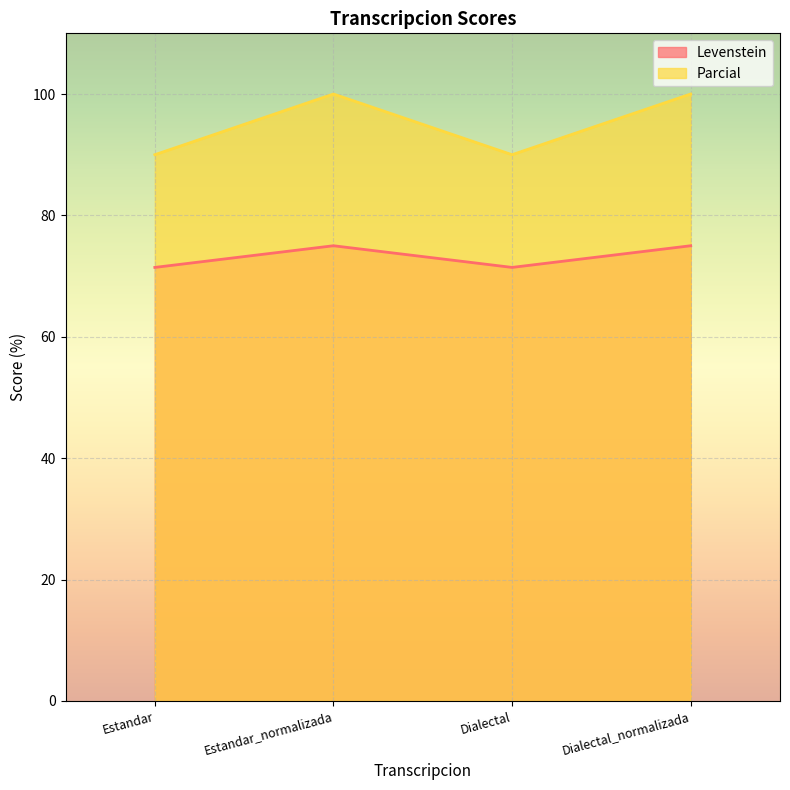

What are all the series names shown in the legend?

Levenstein, Parcial